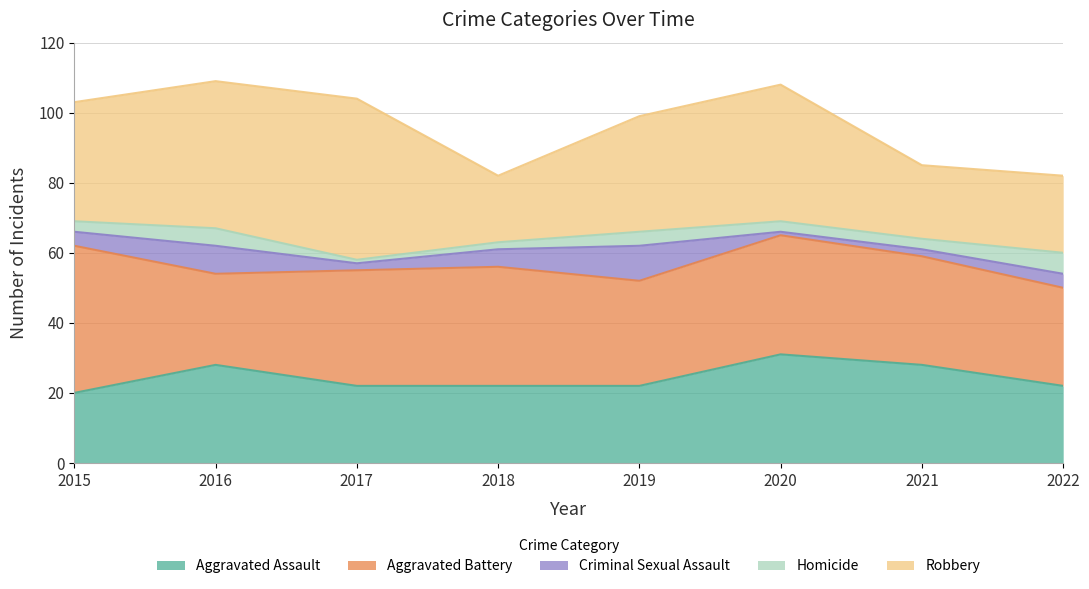

Where does the Aggravated Battery series first go above 33?

2015